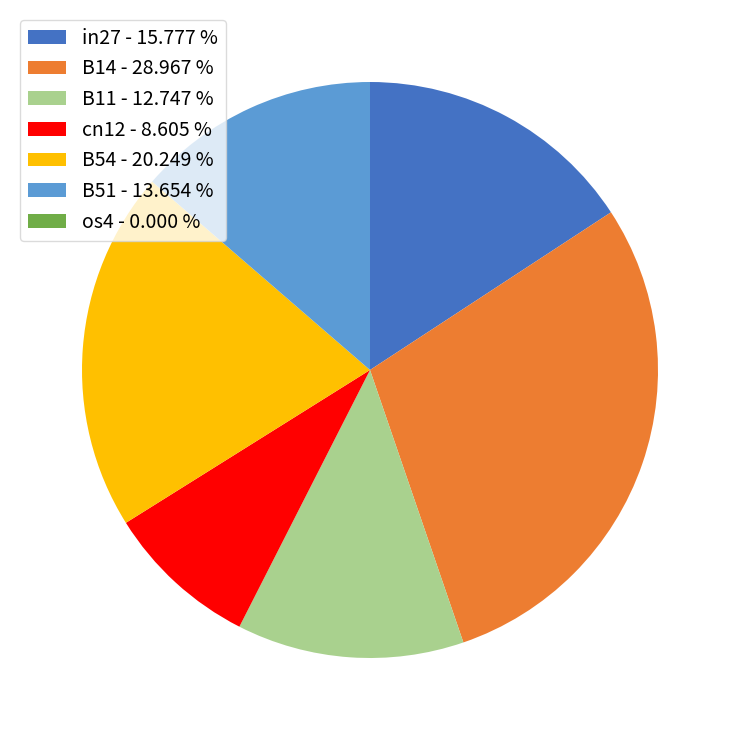

Is B14 - 28.967 % the majority of the pie?

No